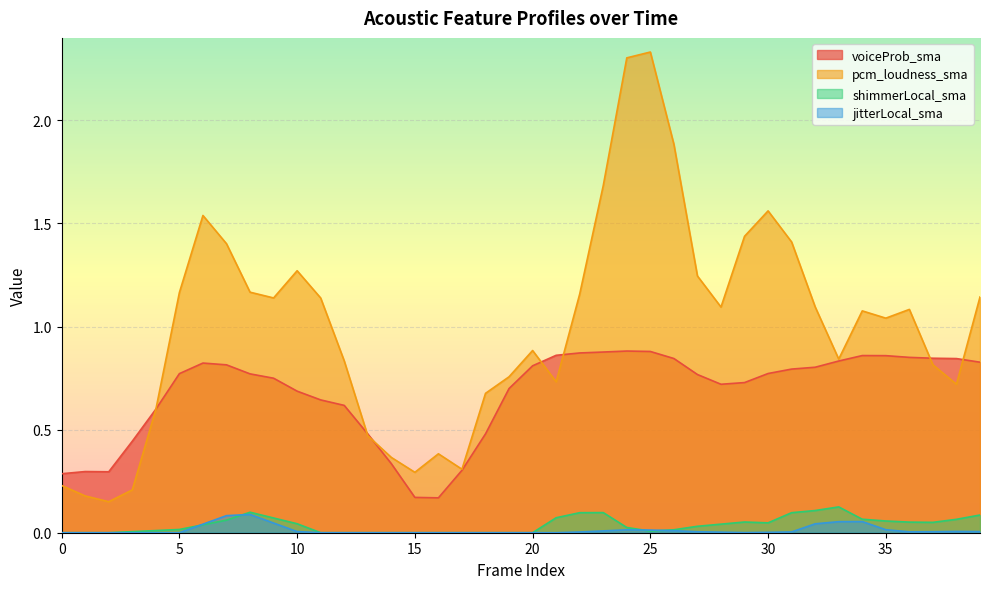

The pcm_loudness_sma series shows 0.7 at 10. True or false?

False